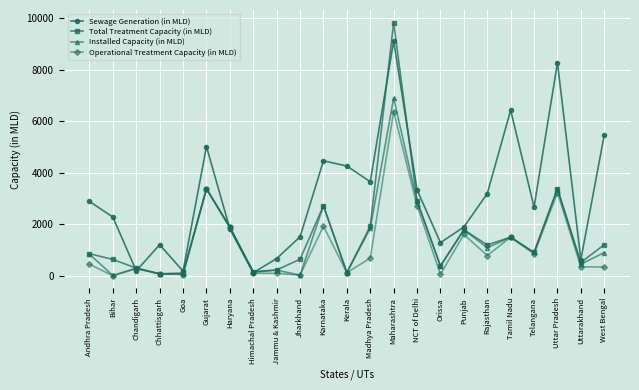

How many data points does each series have?

23